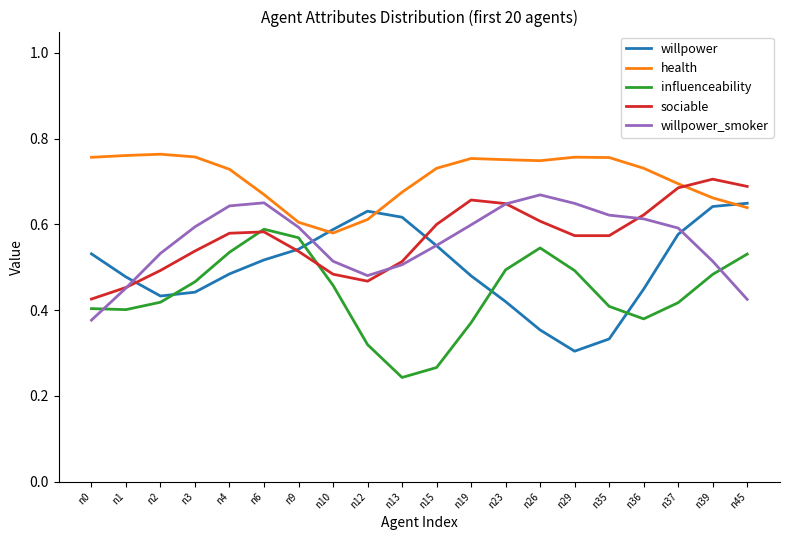

List the series in order of their peak value, highest first.

health, sociable, willpower_smoker, willpower, influenceability